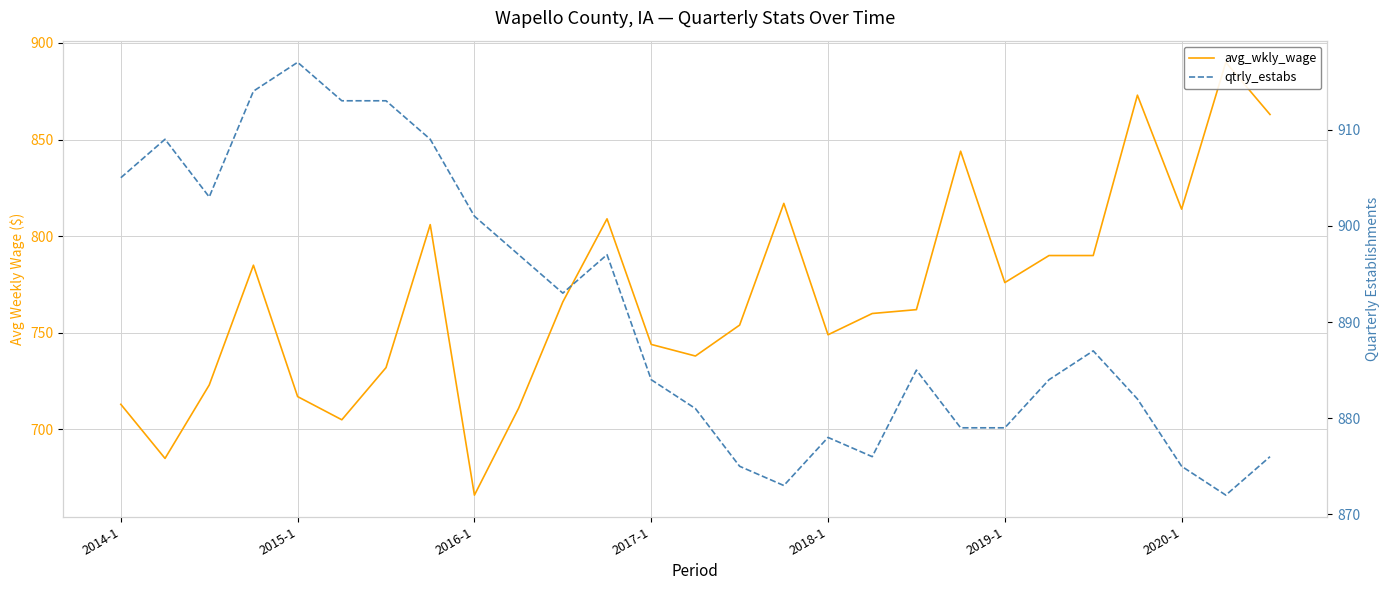

Reading left to right, transcribe all the data shown in this chart.

avg_wkly_wage: 713	685	723	785	717	705	732	806	666	711	766	809	744	738	754	817	749	760	762	844	776	790	790	873	814	890	863
qtrly_estabs: 905	909	903	914	917	913	913	909	901	897	893	897	884	881	875	873	878	876	885	879	879	884	887	882	875	872	876